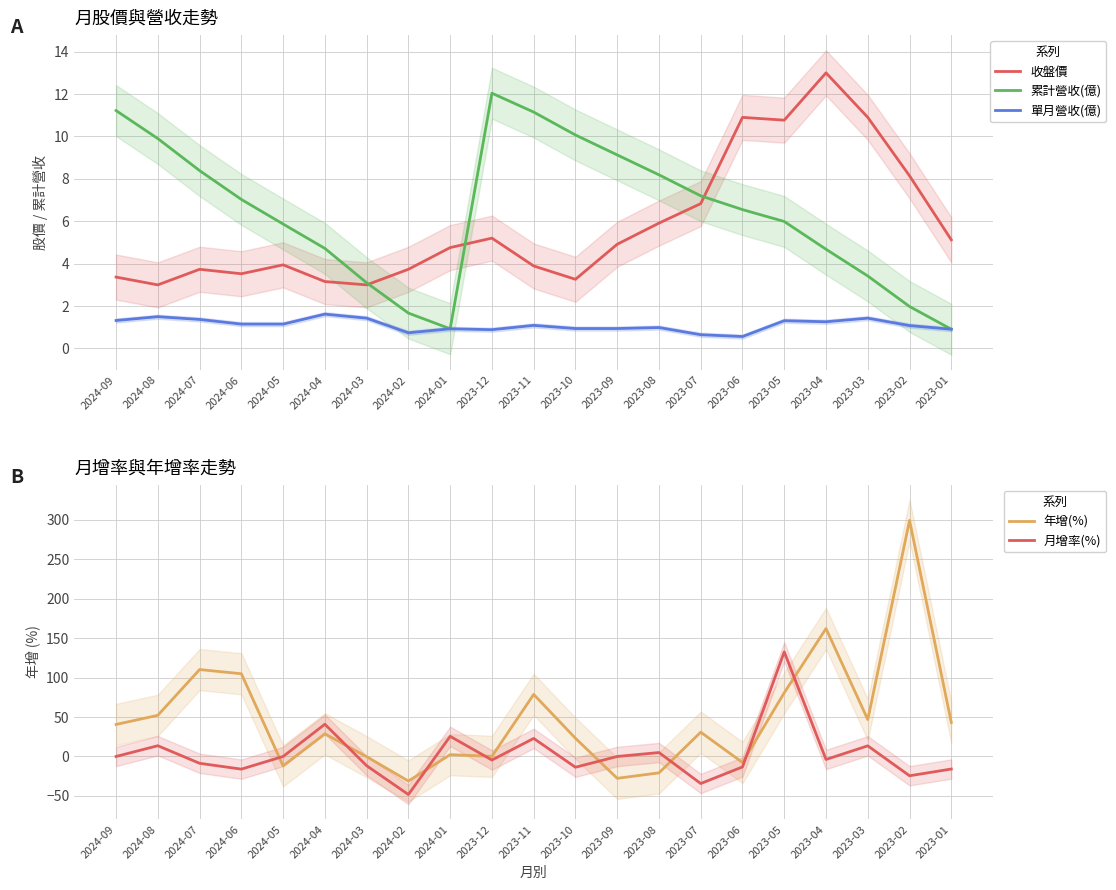

How many data points does each series have?

21